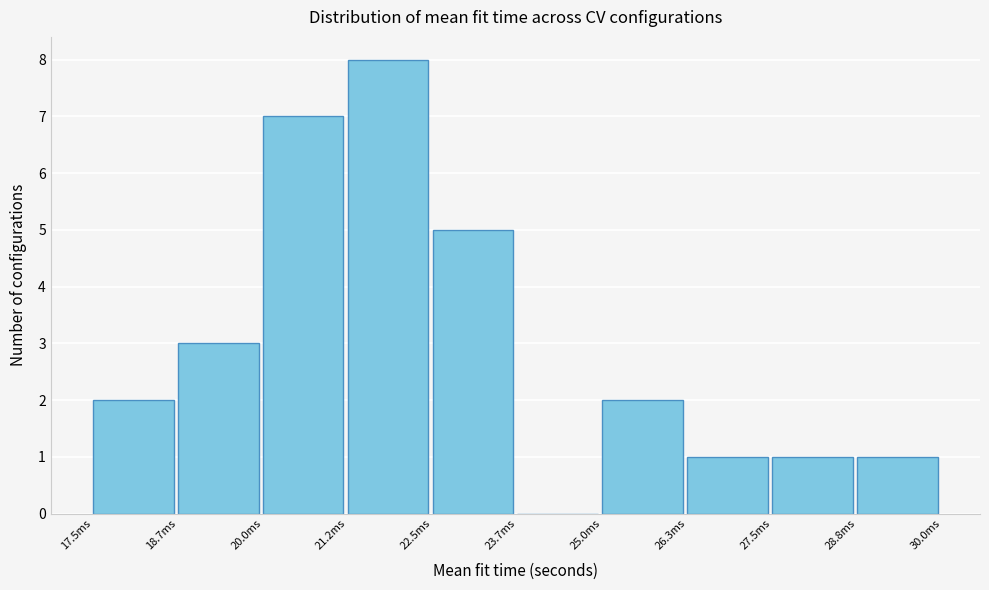

Reading right to left, what are all the values shown in this chart?

28.8ms=1	27.5ms=1	26.3ms=1	25.0ms=2	23.7ms=0	22.5ms=5	21.2ms=8	20.0ms=7	18.7ms=3	17.5ms=2